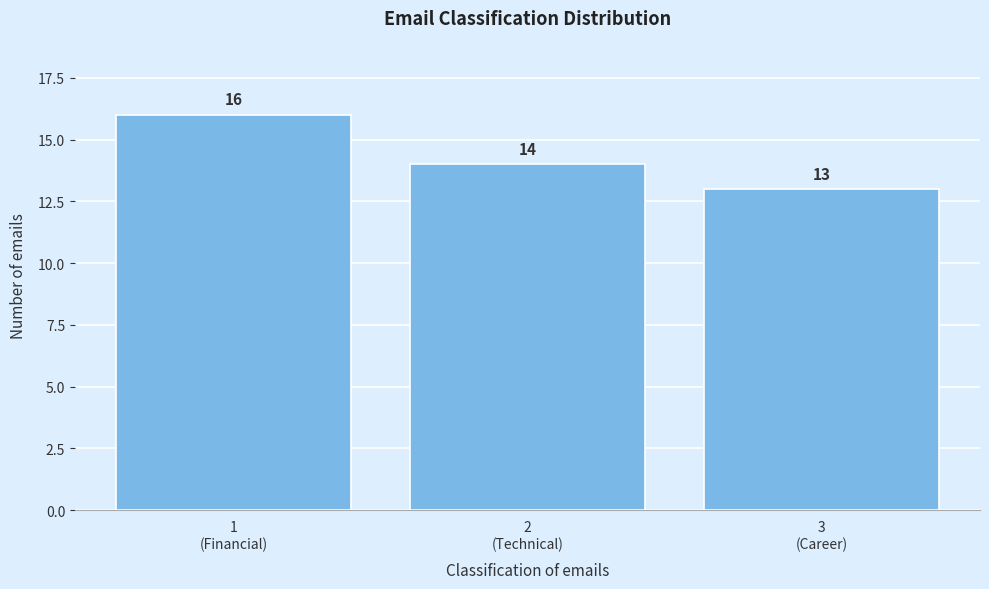

Reading left to right, what are all the values shown in this chart?

16	14	13